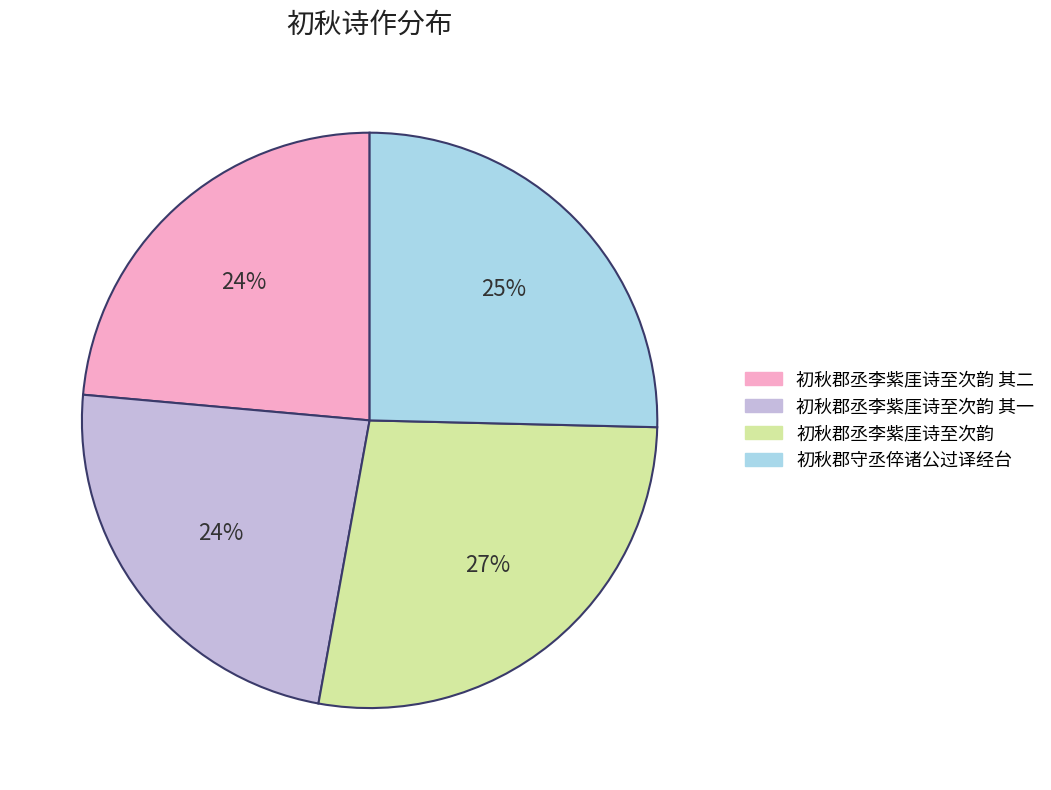

True or false: 初秋郡丞李紫厓诗至次韵 accounts for 27% of the total.

True